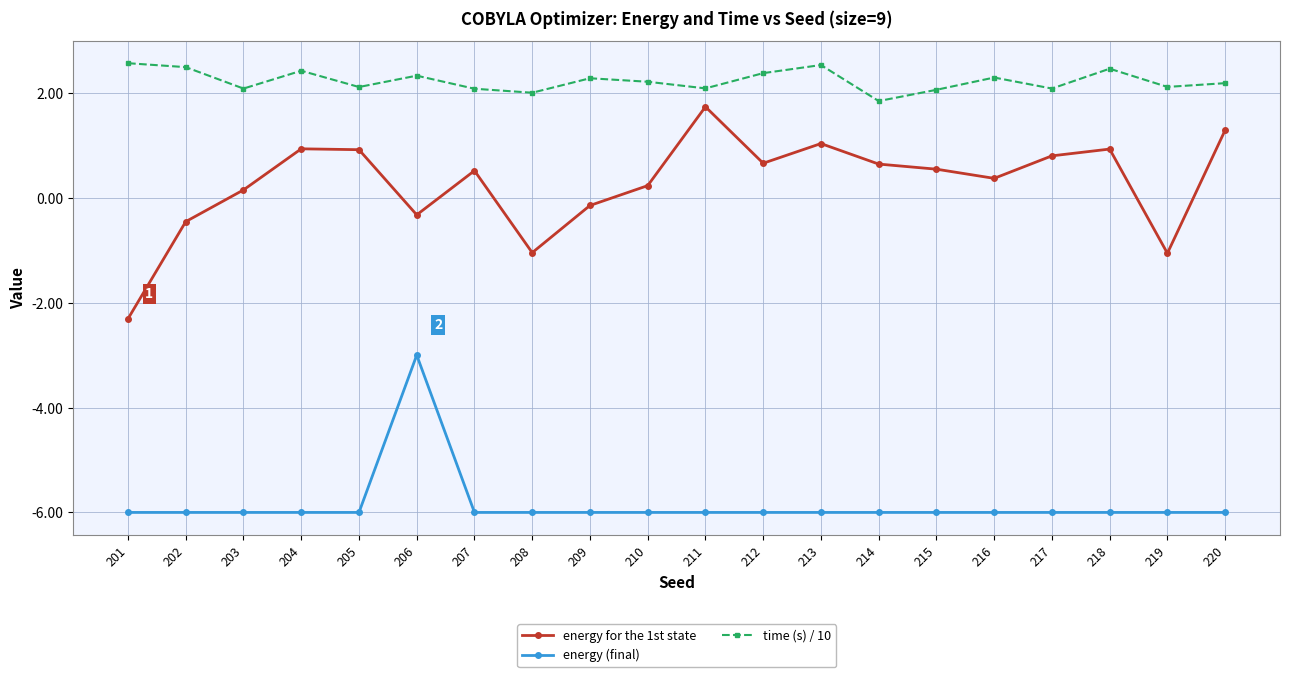

What is the difference between the maximum and minimum values in the energy for the 1st state series?

4.0